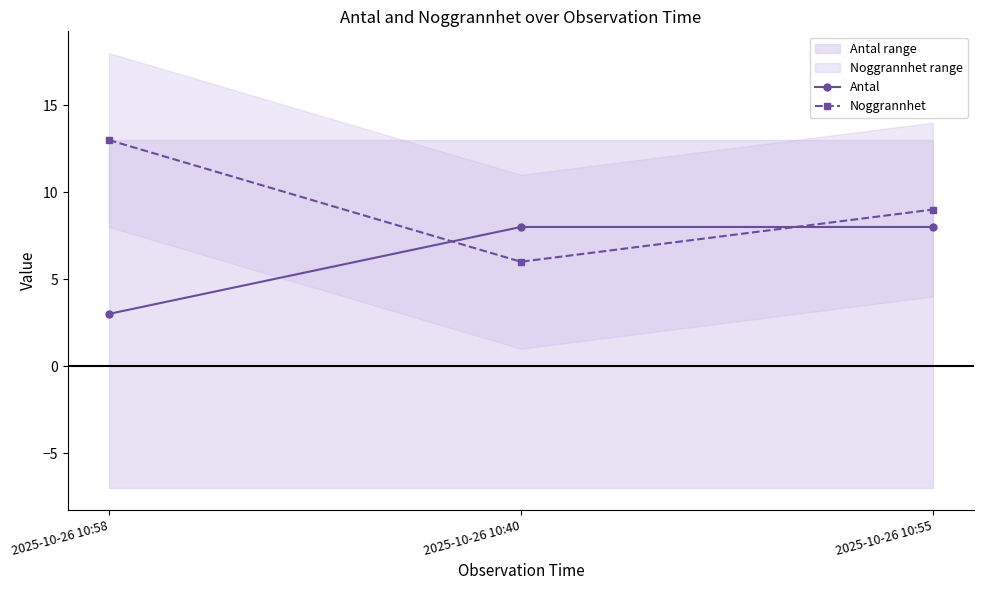

What is the value of the Antal point at the 1st from the left?

3